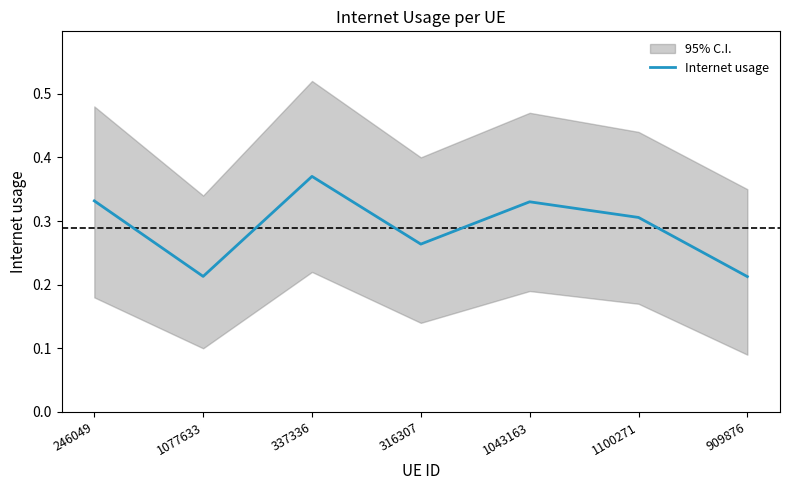

The chart shows a value of 0.3 at 909876. True or false?

False